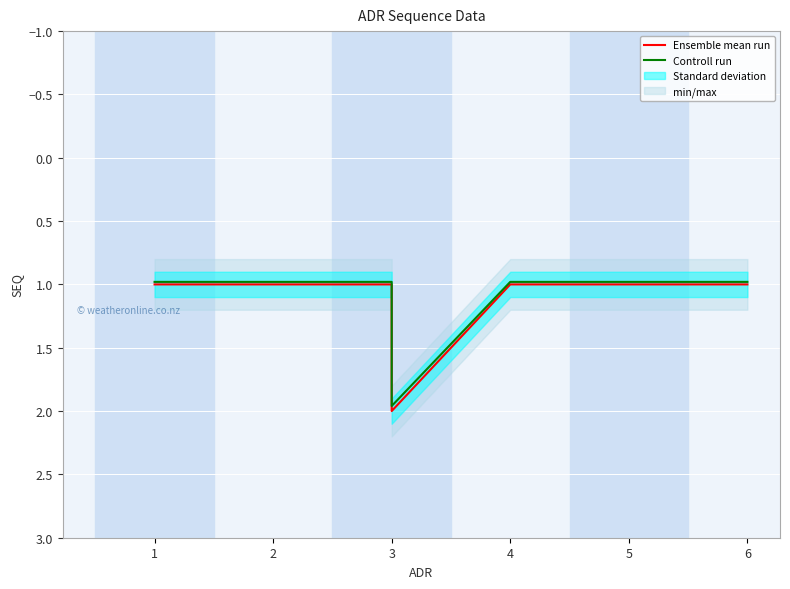

What is the lowest value of the Ensemble mean run series?

1.0